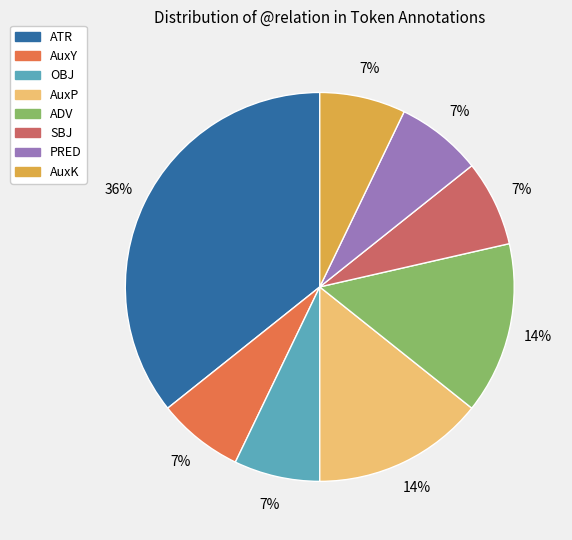

Count the number of slices in the pie.

8